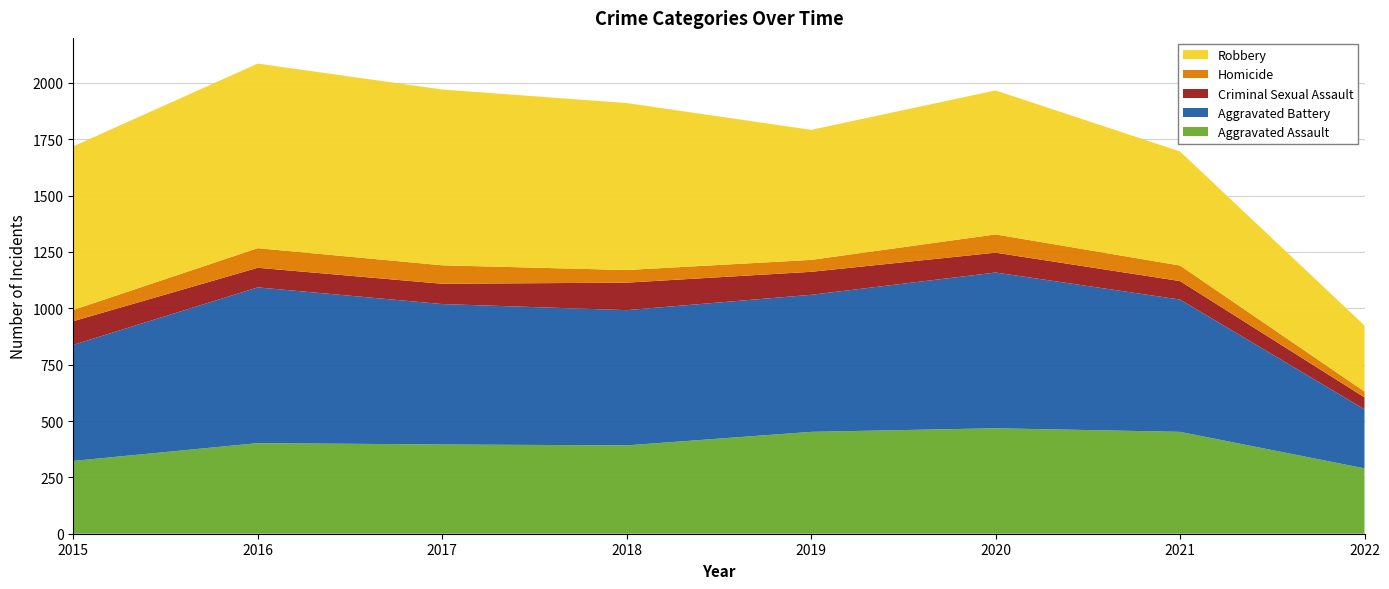

Reading left to right, list all the values displayed in this chart.

Aggravated Assault: 323	402	396	392	452	468	452	290
Aggravated Battery: 515	691	623	600	608	691	587	262
Criminal Sexual Assault: 105	87	90	122	102	88	82	53
Homicide: 50	87	82	56	53	81	69	26
Robbery: 726	819	780	741	577	639	506	293